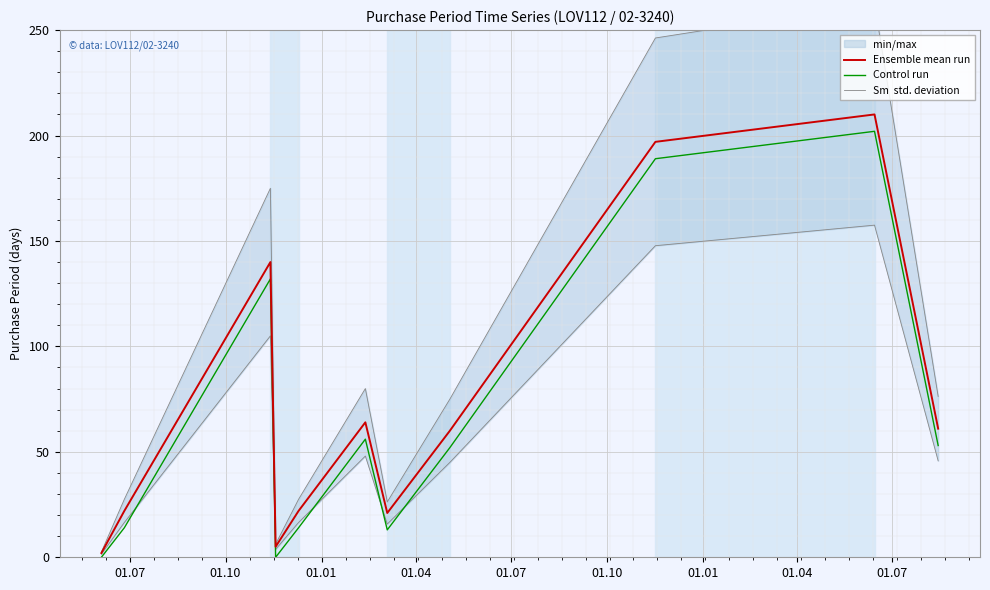

What is the value of the Sm  std. deviation point at the 3rd from the left?

105.0